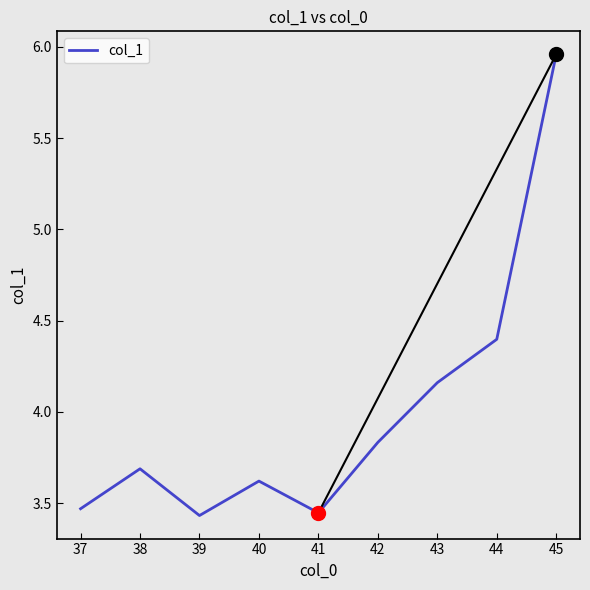

What is the difference between the values at 39 and 43?

0.7